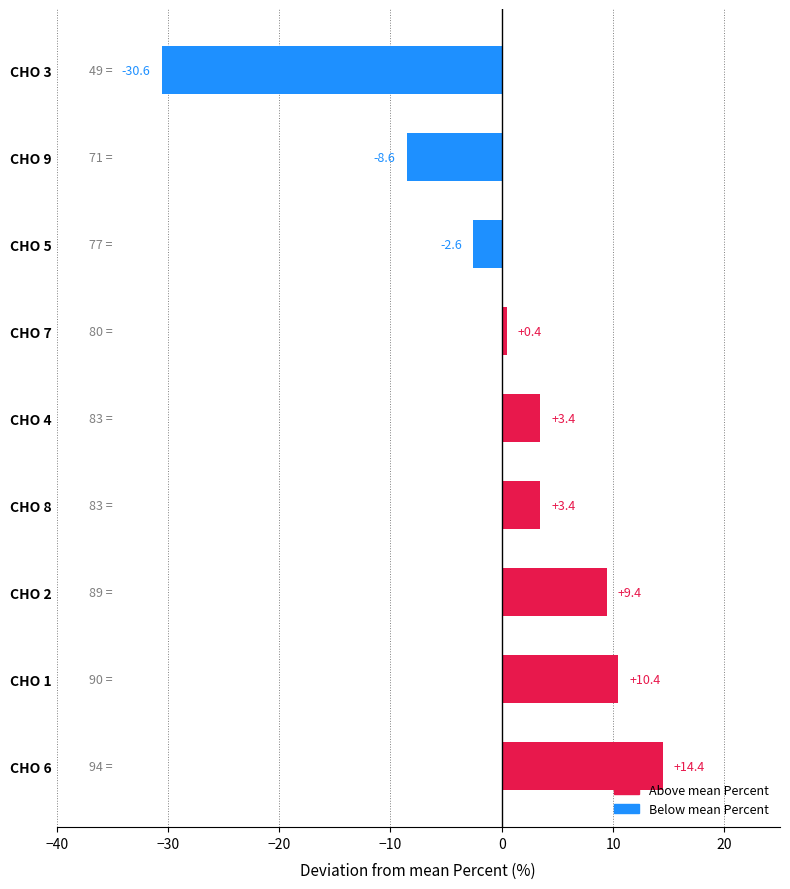

Does the chart contain any negative values?

Yes